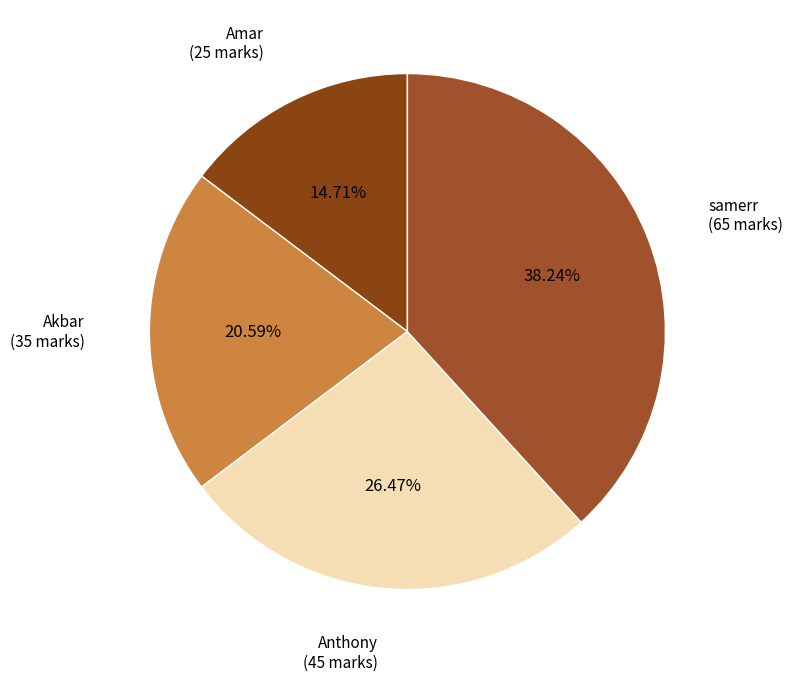

Count the number of slices in the pie.

4